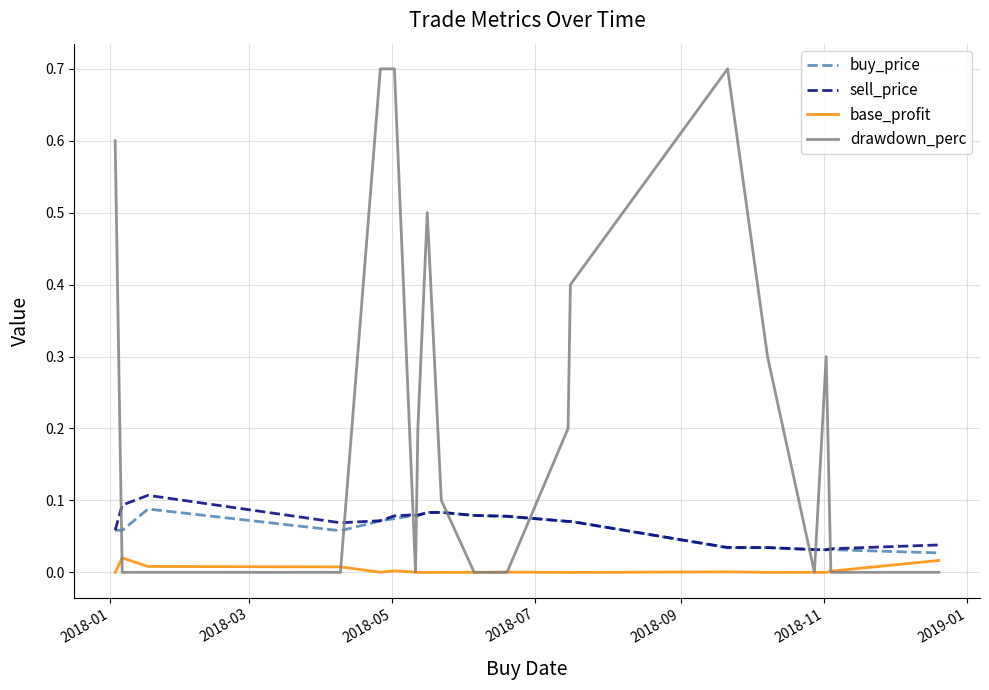

Which series has the largest total across all categories?

drawdown_perc